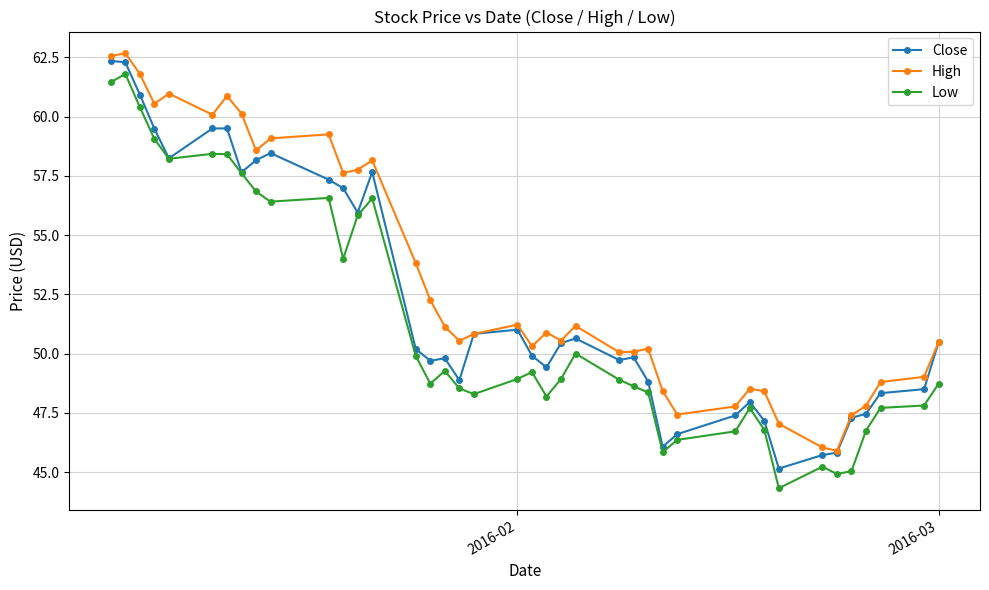

What is the value of the High point at the 10th from the left?

59.1